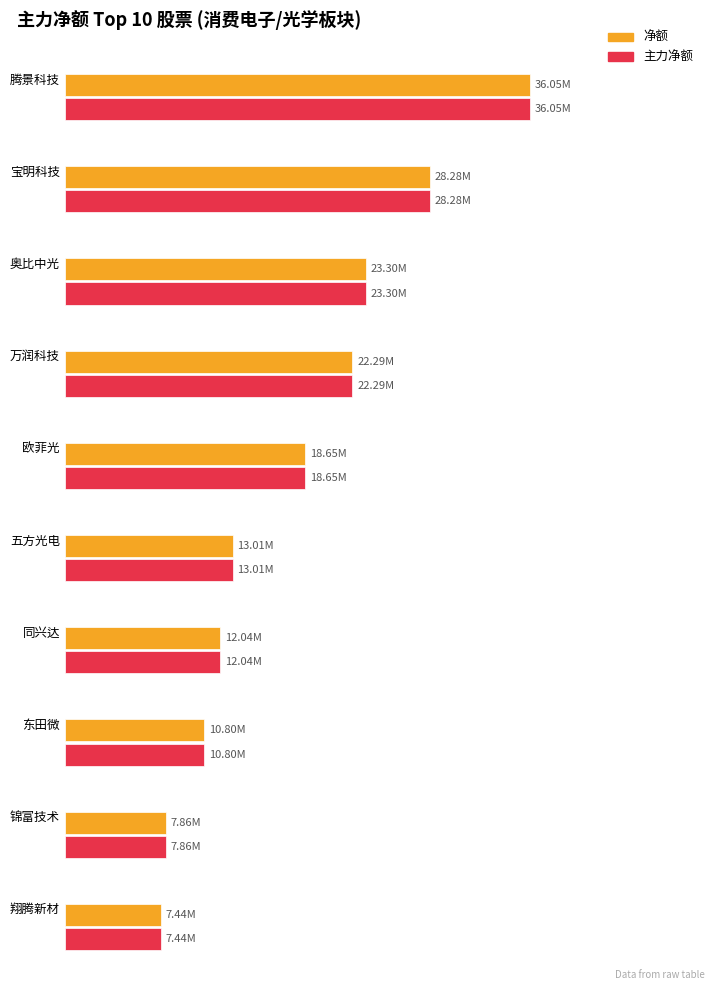

What is the value of the 主力净额 bar at the 1st from the left?

36052179